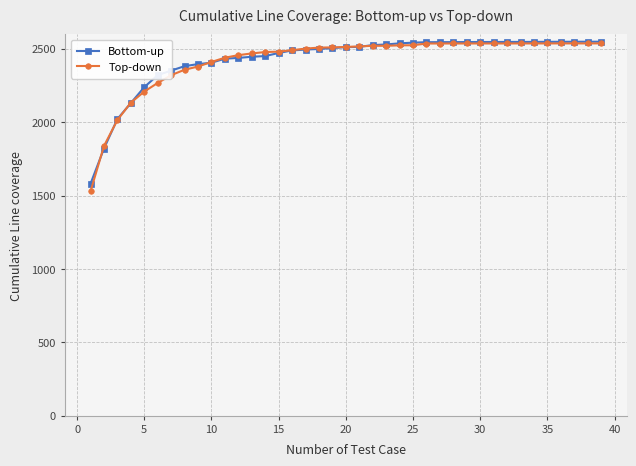

What is the difference between the maximum and second lowest values in the Bottom-up series?

728.4